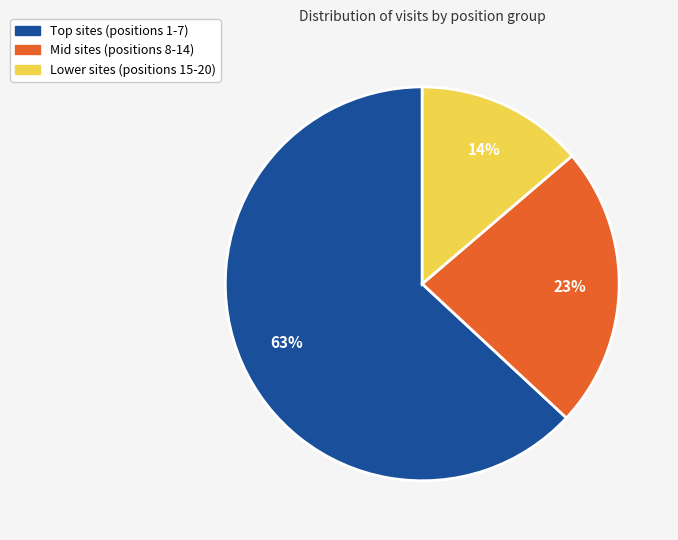

Is there any slice that represents more than half of the pie?

Yes